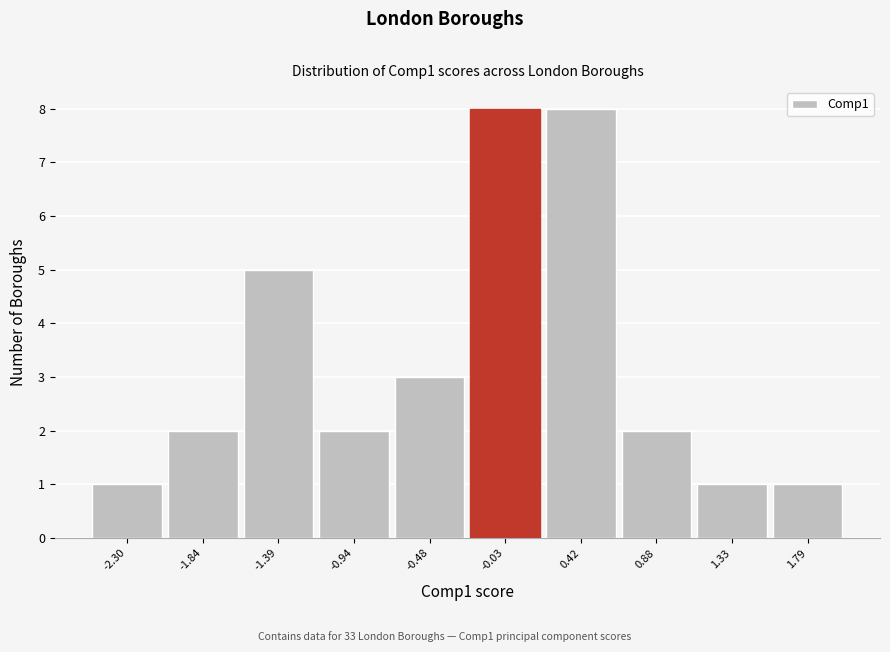

Reading right to left, extract all data points from this chart.

1	1	2	8	8	3	2	5	2	1